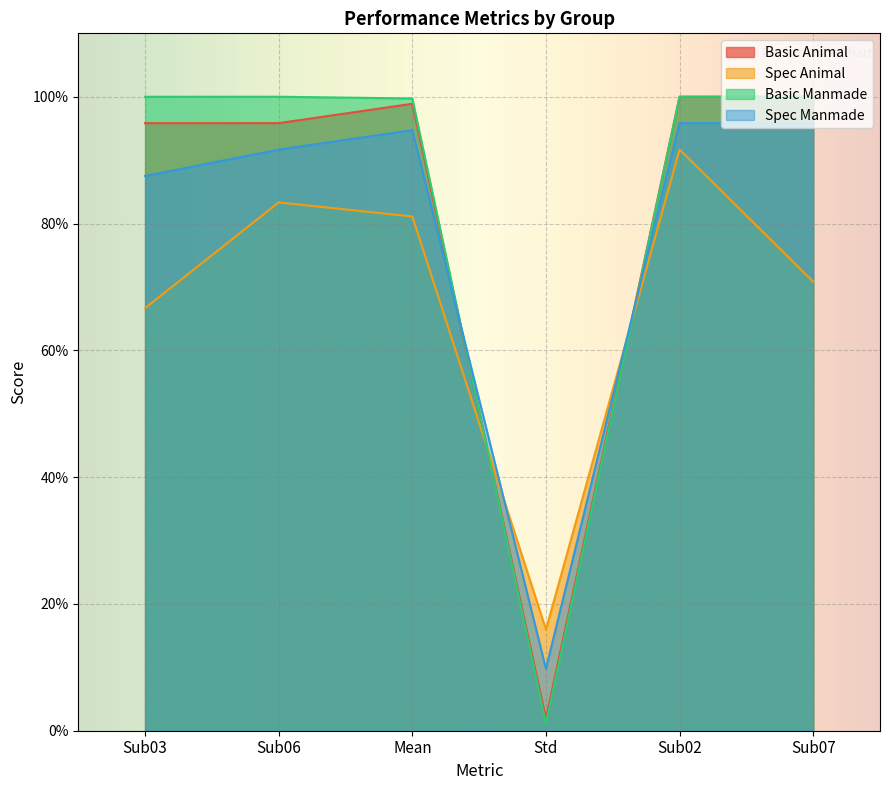

Rank the series at Sub06 from highest to lowest value.

Basic Manmade, Basic Animal, Spec Manmade, Spec Animal